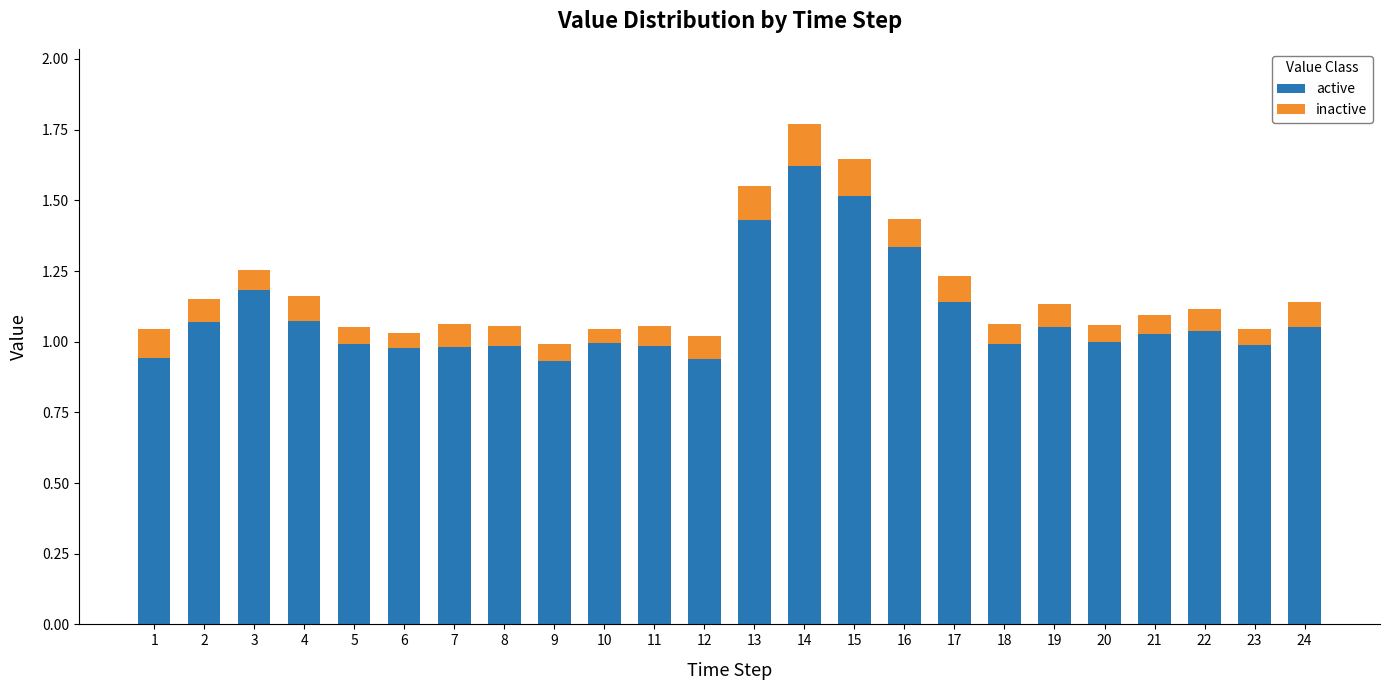

What is the difference between the second highest and second lowest values in the active series?

0.6